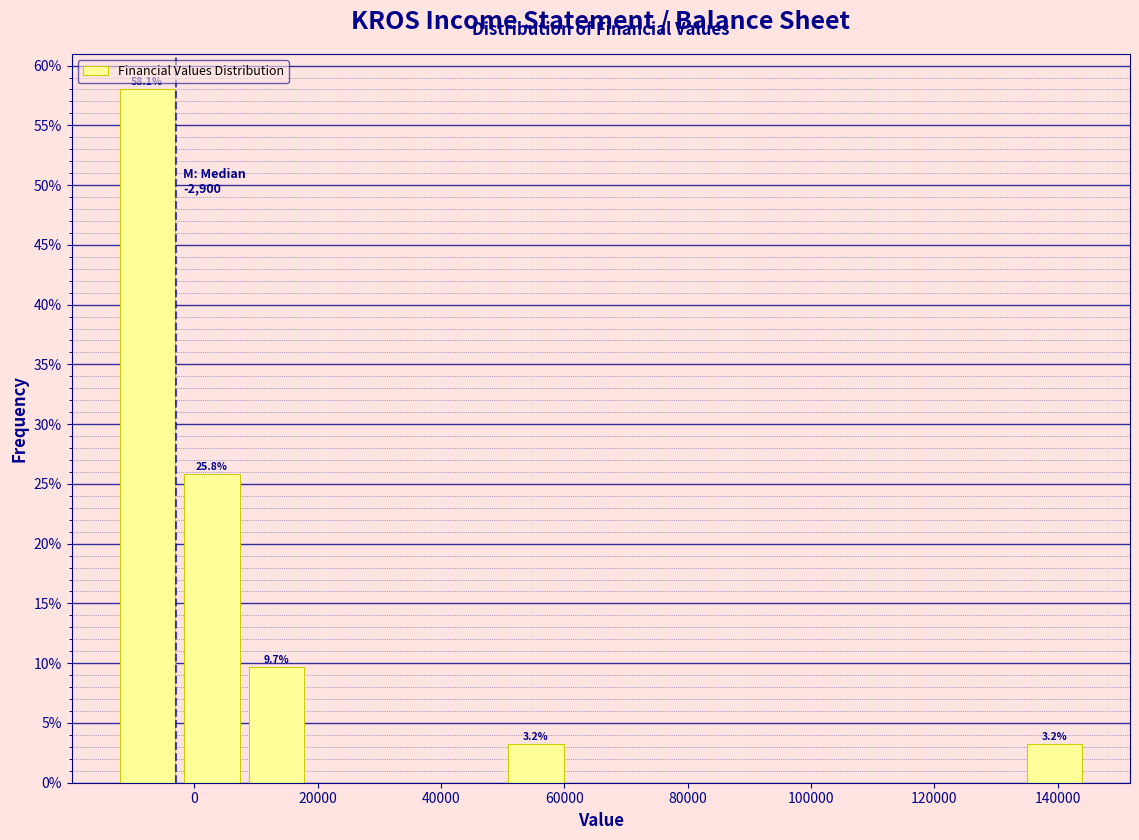

Over which range of the x-axis is the bar tallest?

-12000 to -2000